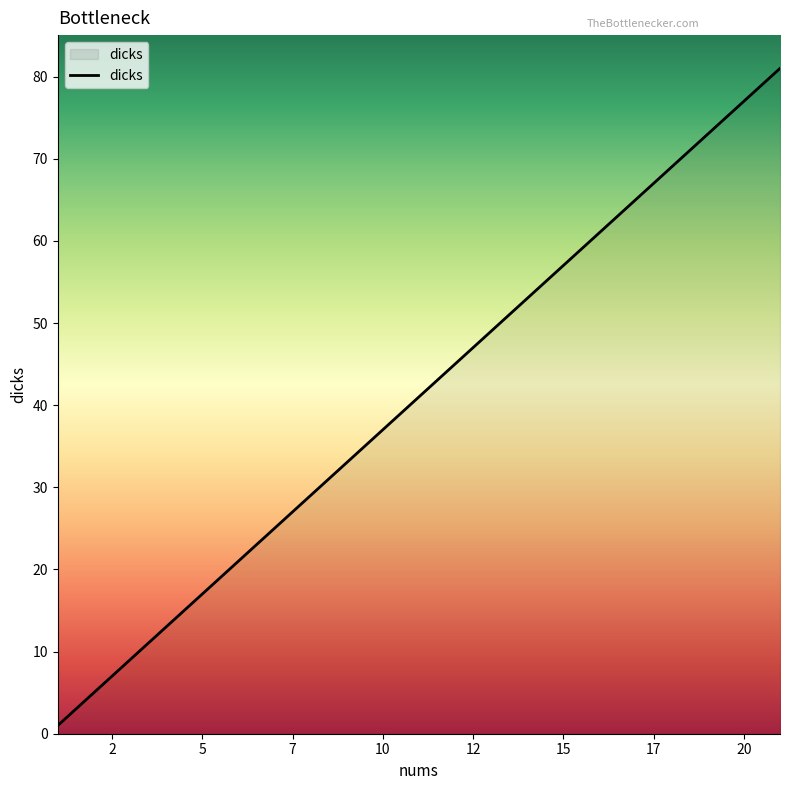

Reading right to left, transcribe all the data shown in this chart.

81	77	73	69	65	61	57	53	49	45	41	37	33	29	25	21	17	13	9	5	1